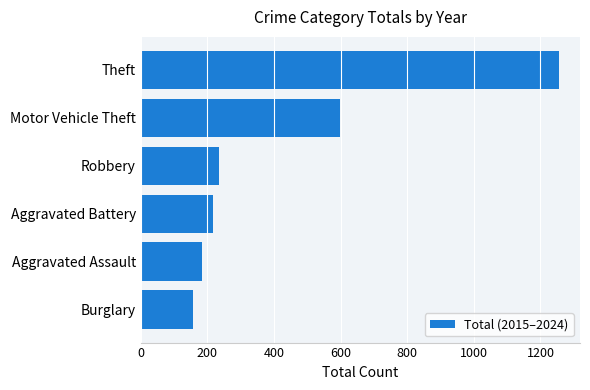

What is the minimum value shown in the chart?

158